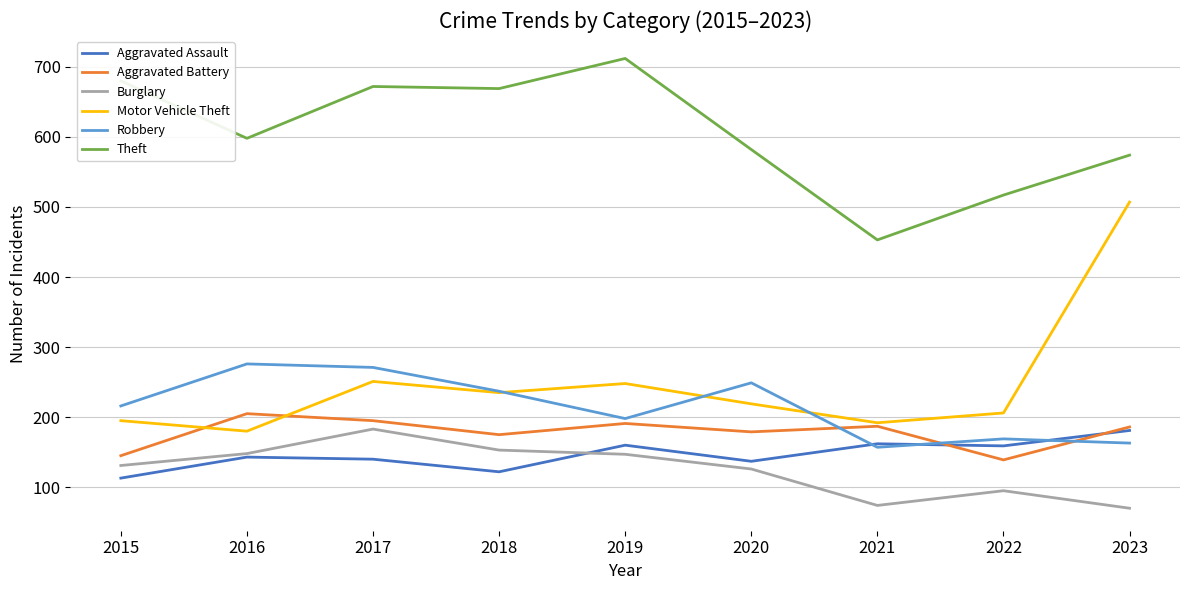

What is the approximate value of Aggravated Battery at 2016?

205